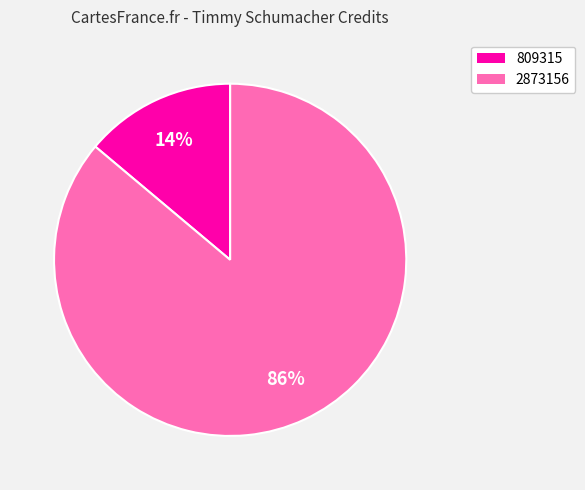

How many segments does this pie chart have?

2